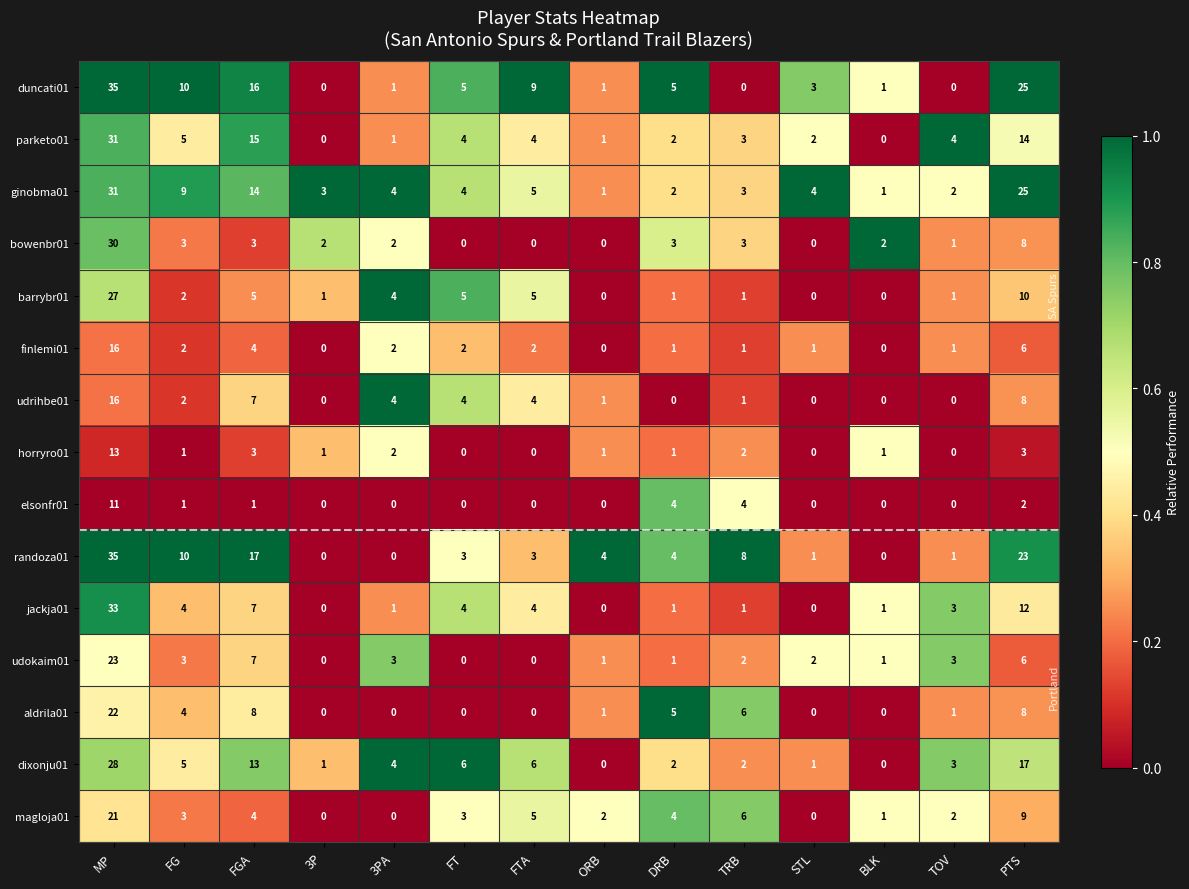

The parketo01 series shows 4 at FT. True or false?

True